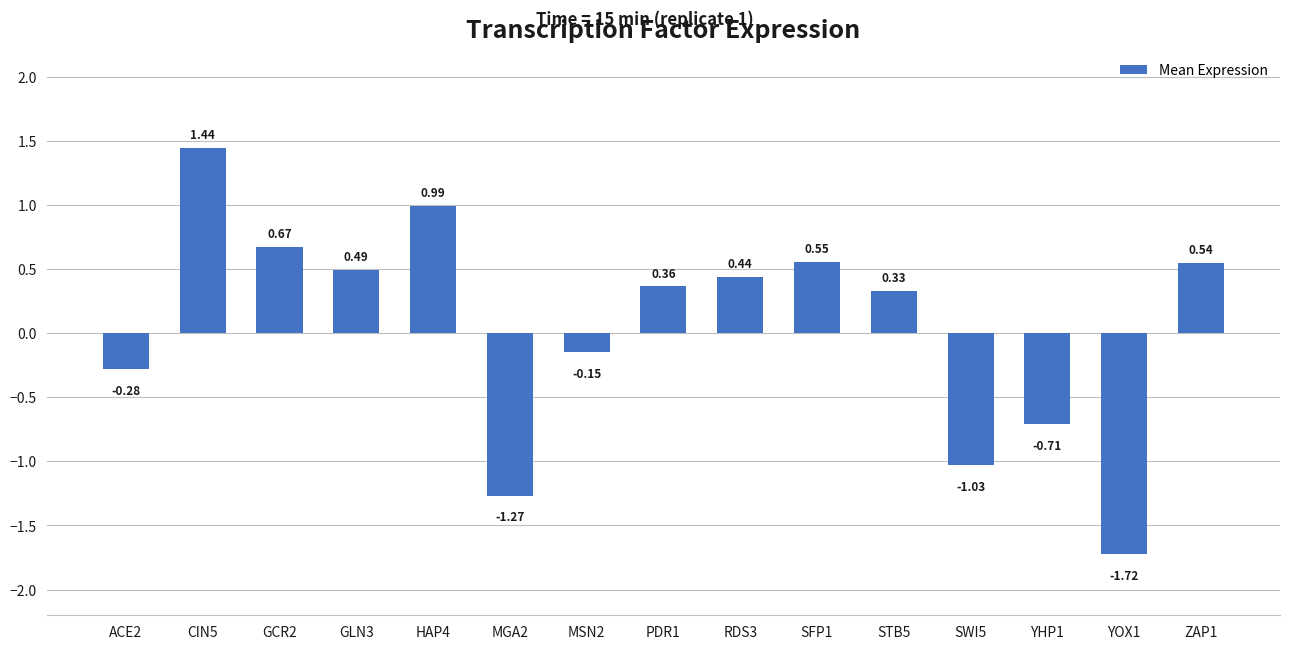

What is the sum of the values at YHP1 and MSN2?

-0.9